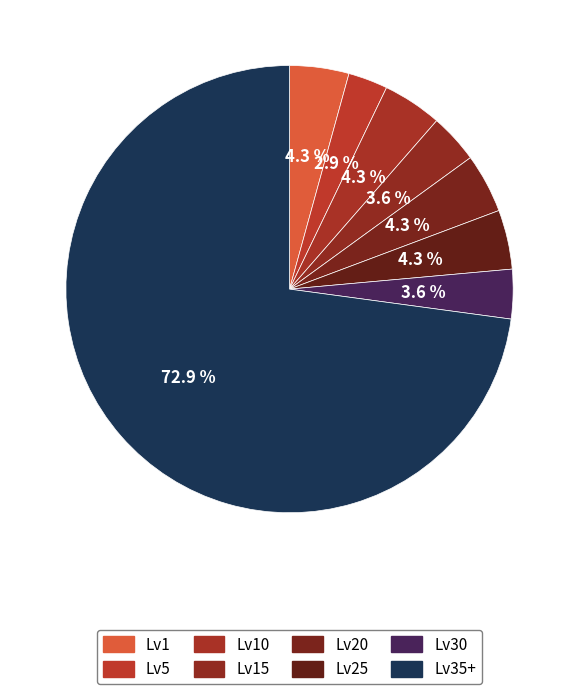

Which slice represents more than half of the pie?

Leve Level 35+